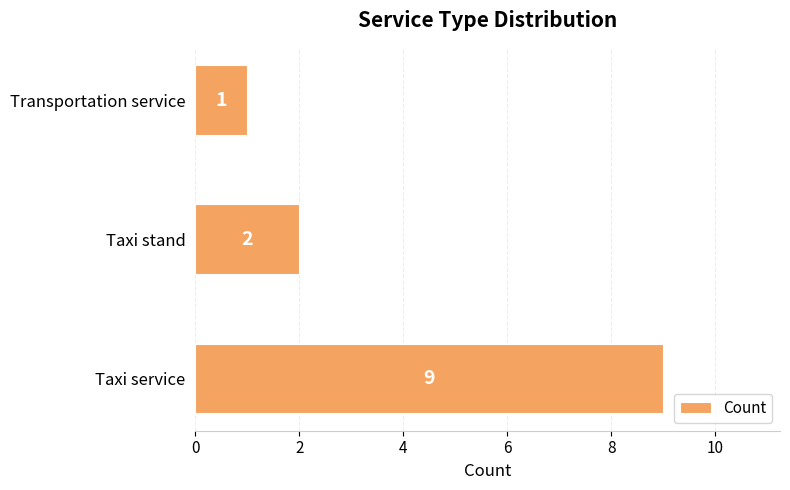

The value at Taxi service is 4. True or false?

False